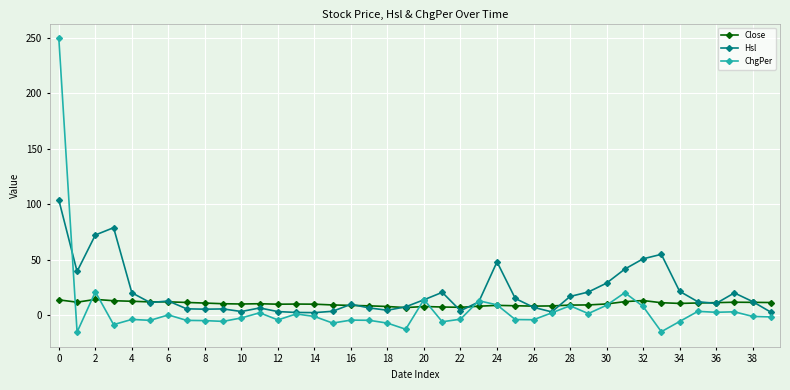

What is the highest value of the Close series?

14.4